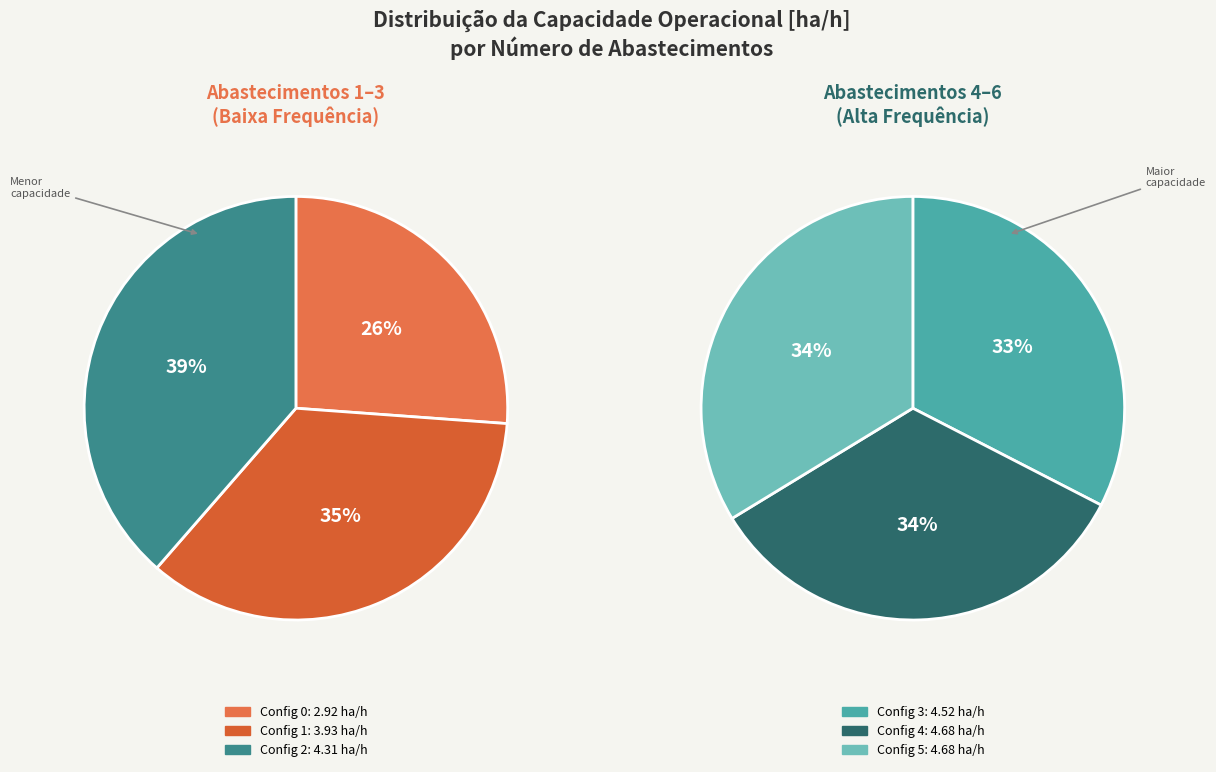

Rank the categories by value from highest to lowest.

4, 5, 3, 2, 1, 0